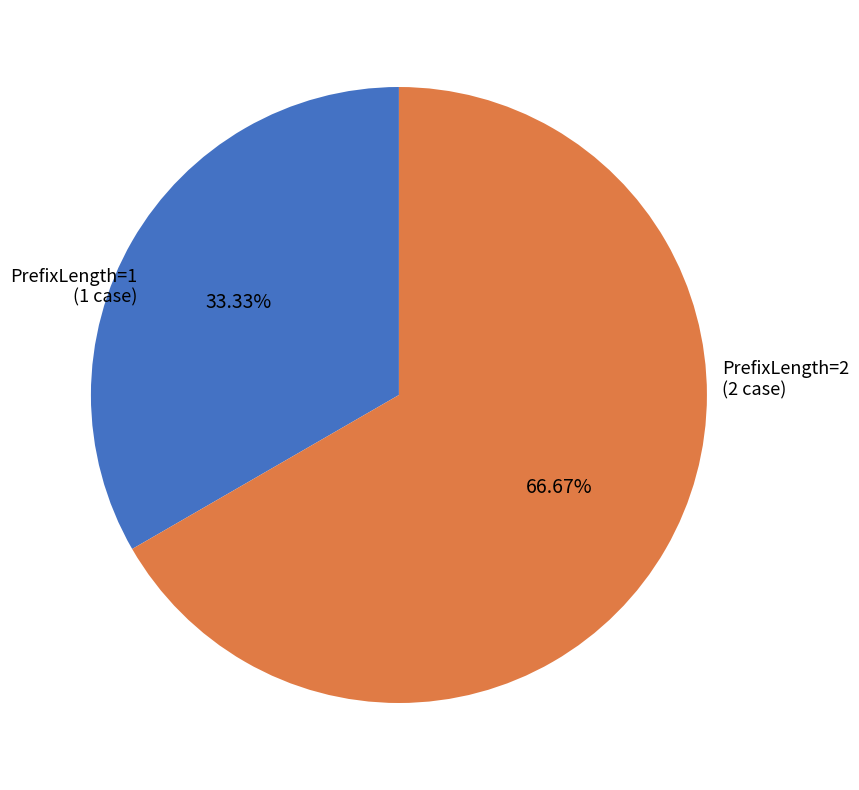

What percentage is the PrefixLength=2 slice, to the nearest percent?

67%